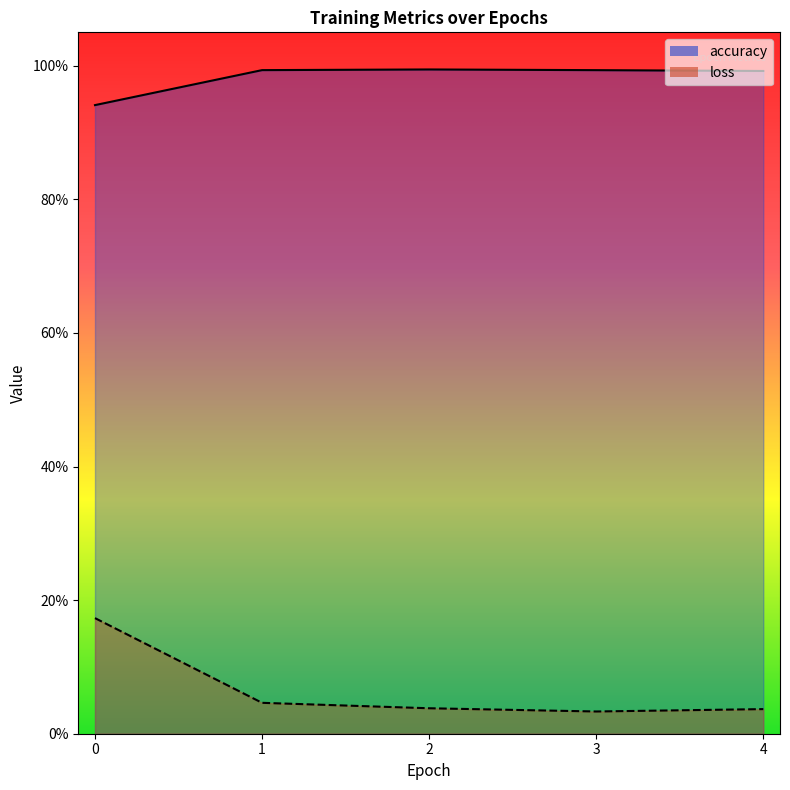

The value of loss at 3 is 0.0. True or false?

True